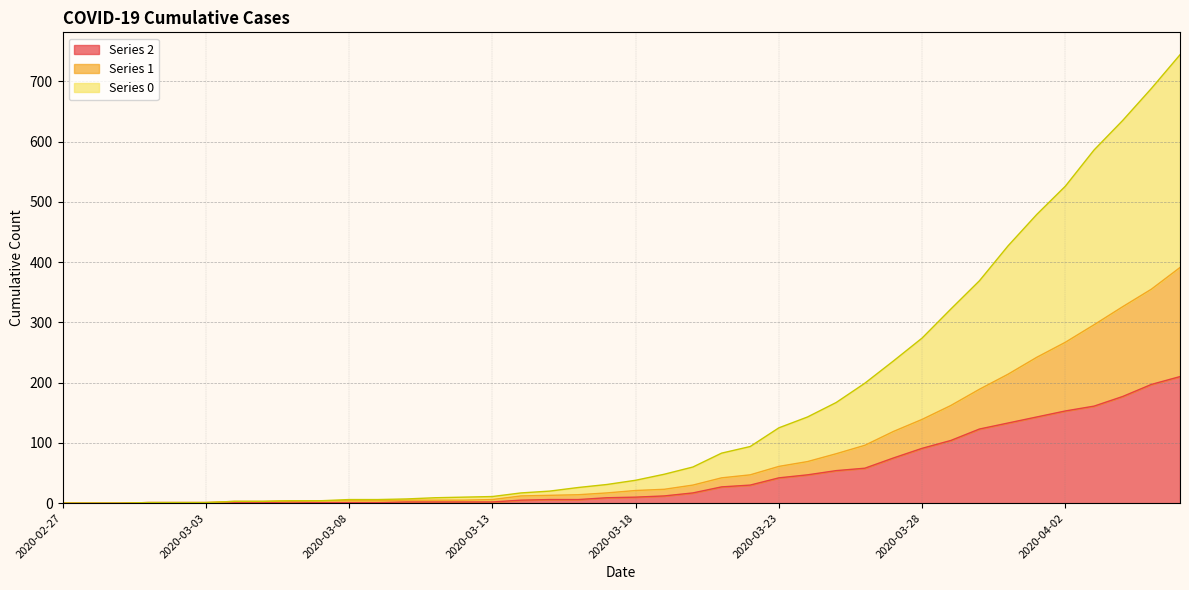

How many data points in 2 are above 10?

19